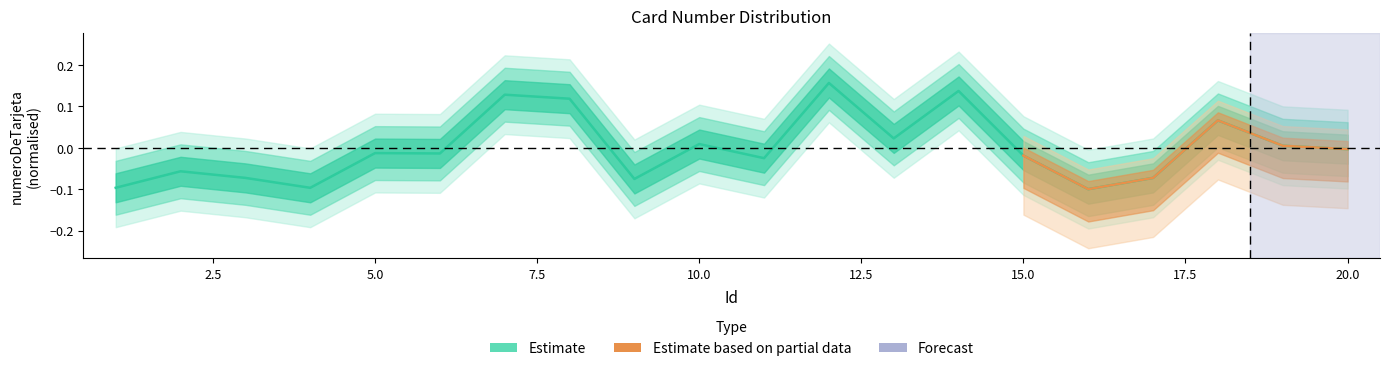

List the labels in order of value, smallest first.

16, 4, 1, 9, 3, 17, 2, 11, 15, 6, 5, 20, 19, 10, 13, 18, 8, 7, 14, 12